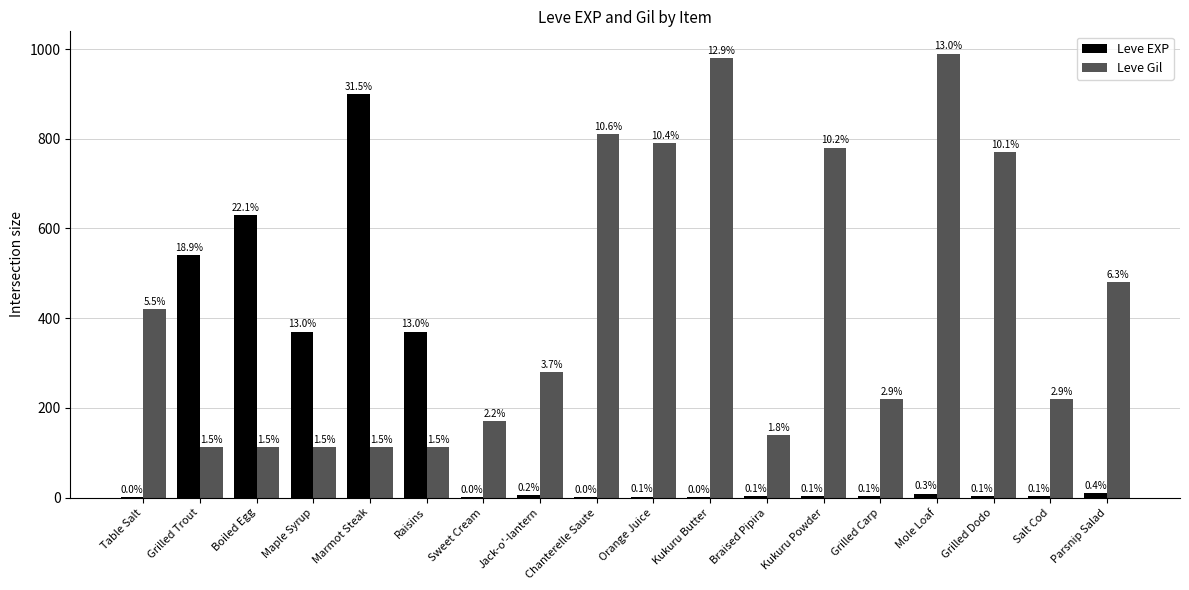

The value of Leve Gil at Grilled Carp is 57. True or false?

False